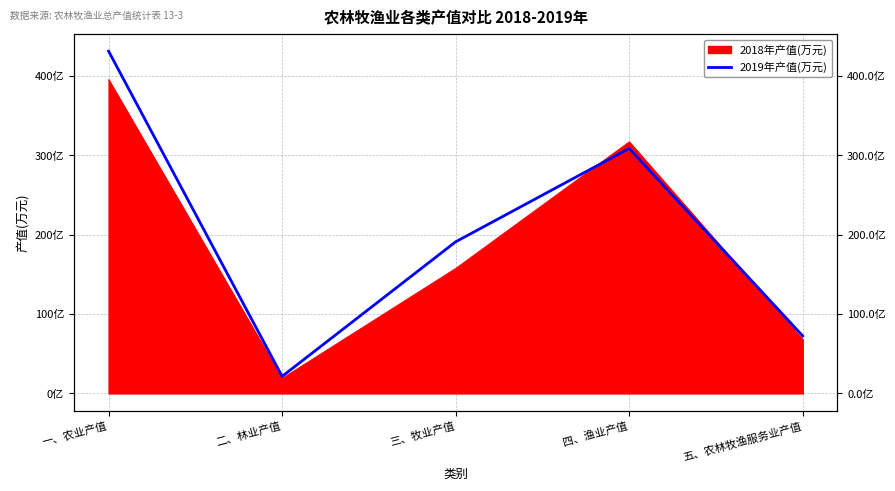

Between 二、林业产值 and 四、渔业产值, which is larger?

四、渔业产值